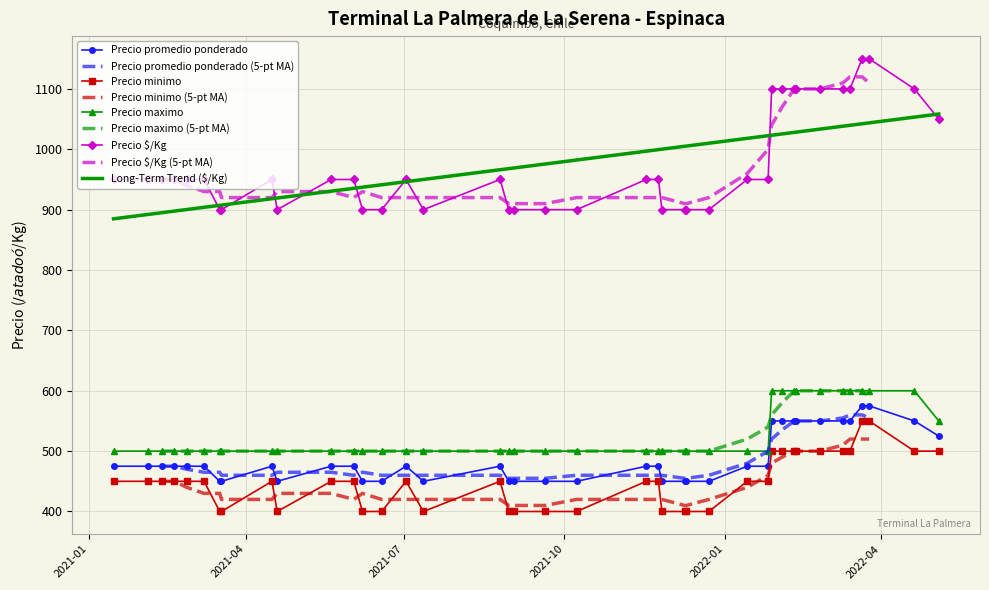

Where is Precio promedio ponderado nearest to the value 512?

2022-05-04